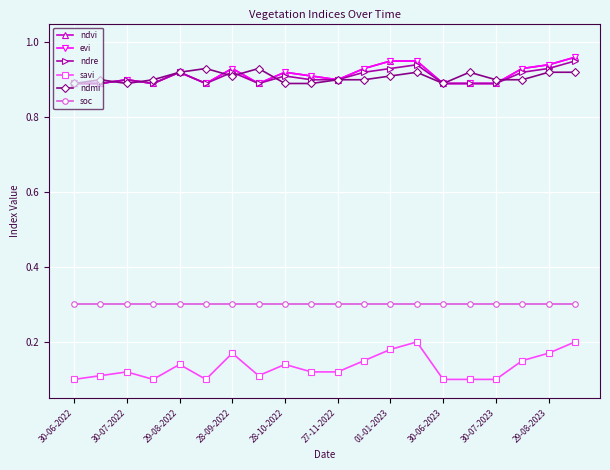

Where is soc nearest to the value 0?

30-06-2022